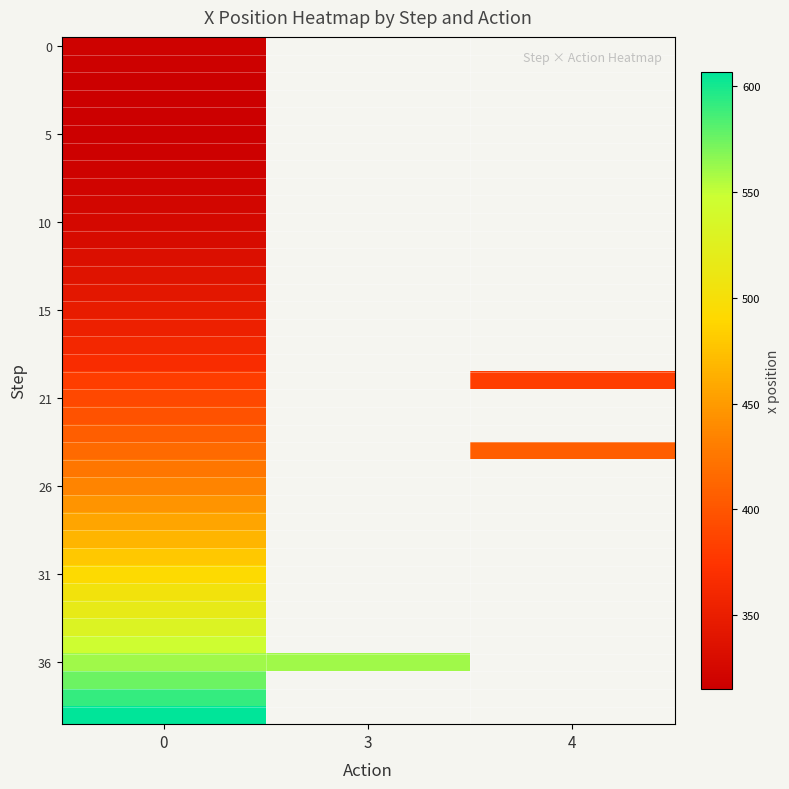

List the labels in order of 21 value, largest first.

0, 3, 4